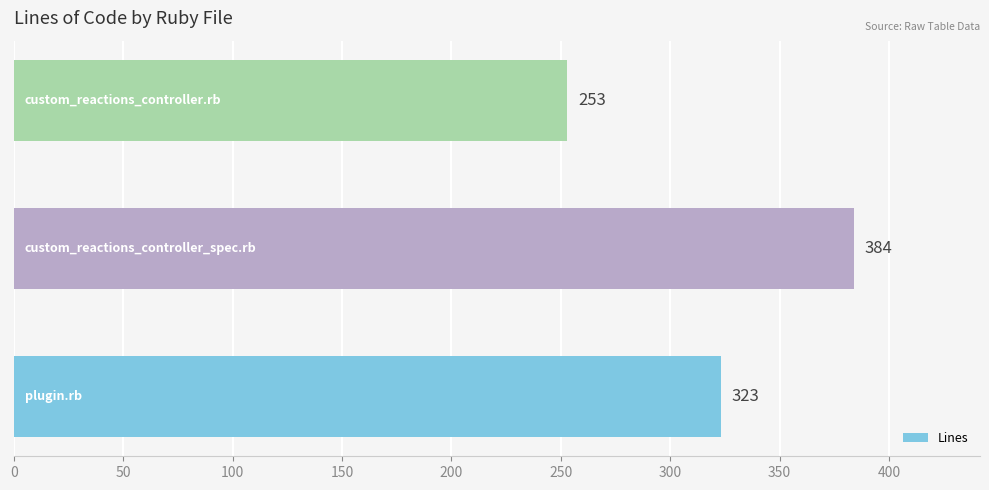

What is the smallest value displayed?

253